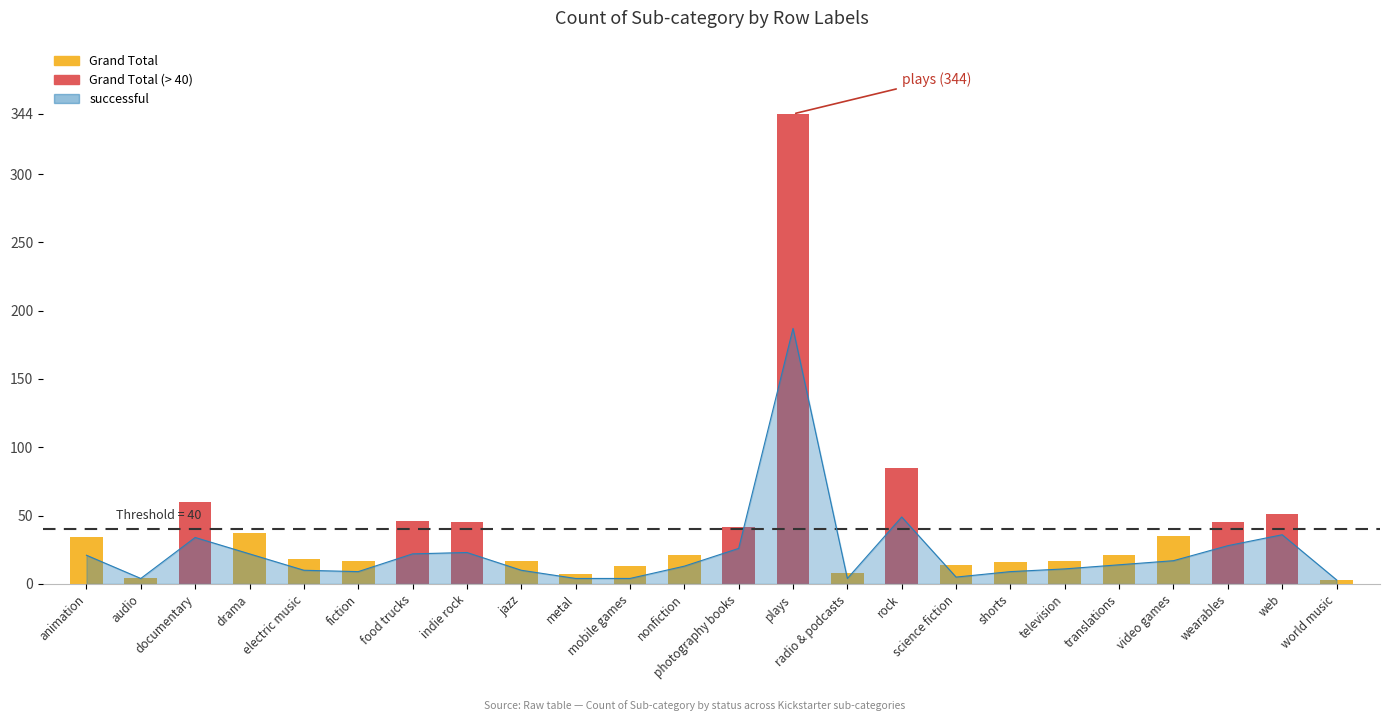

What is the label of the 11th bar from the left?

mobile games